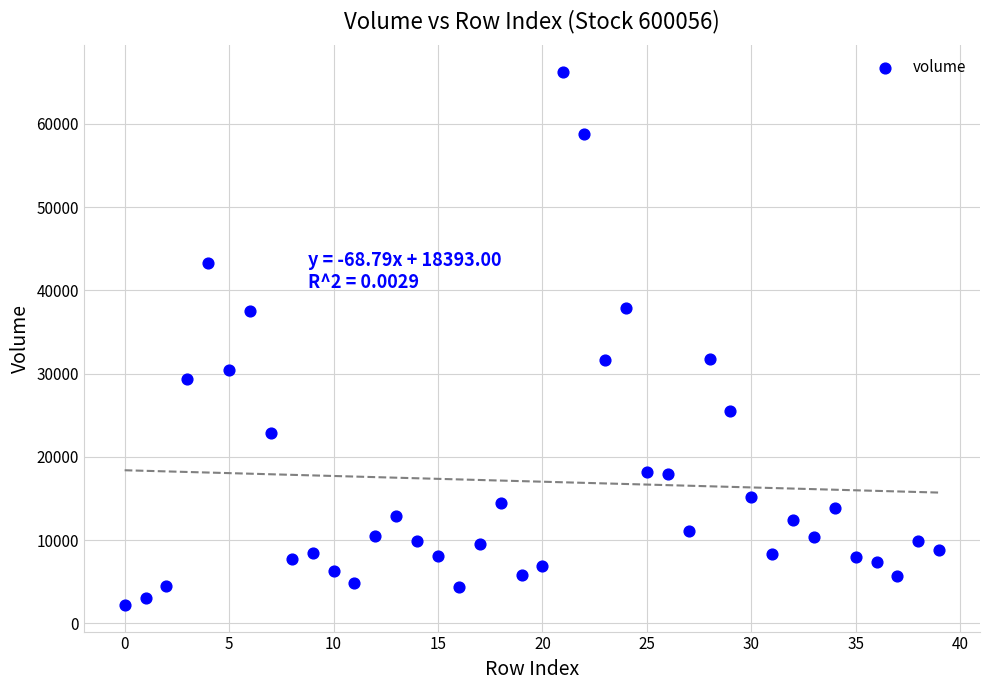

What is the range of Y values (max minus min)?

64020.3